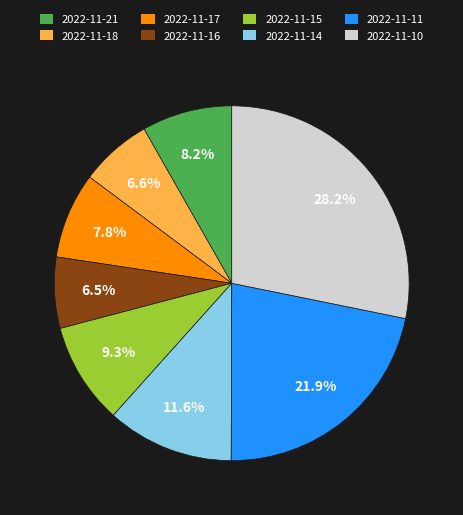

How many segments does this pie chart have?

8